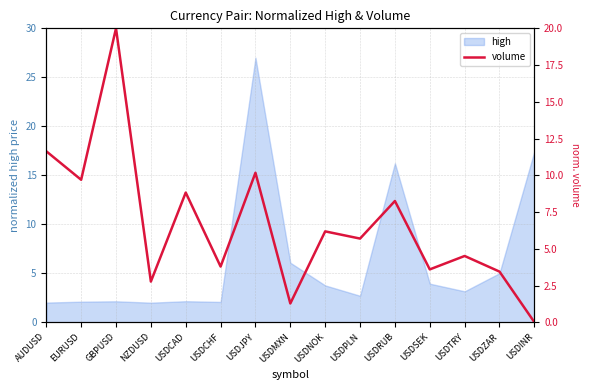

Where is high nearest to the value 14?

USDRUB